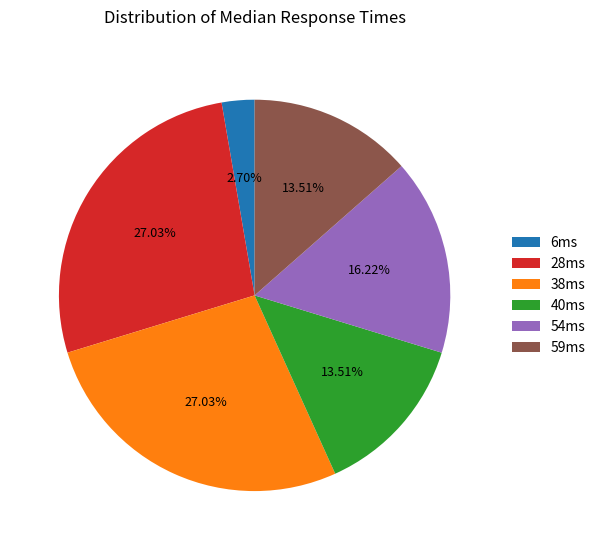

Between 54ms and 38ms, which is larger?

38ms